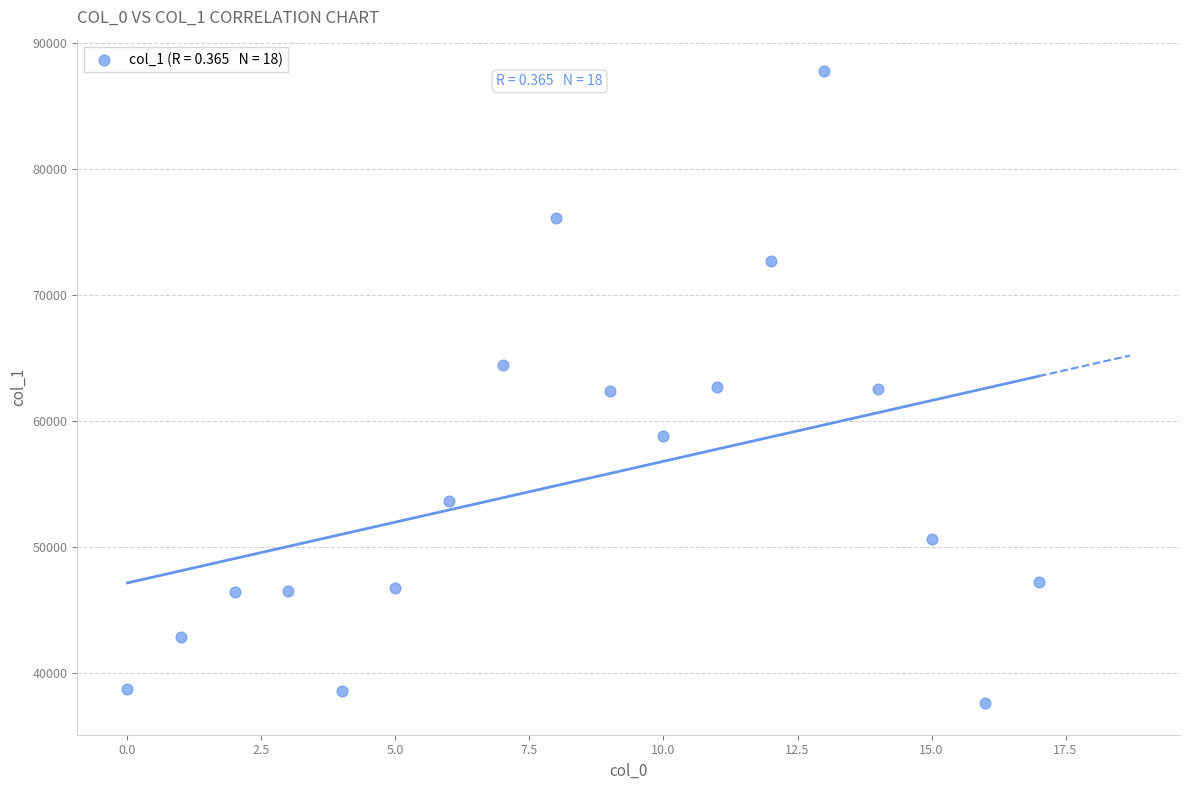

What is the range of Y values (max minus min)?

50121